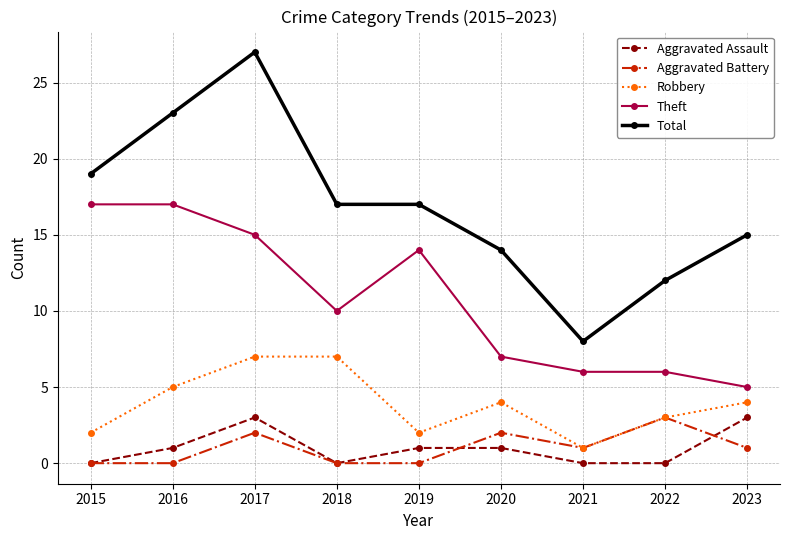

Where is the first local maximum for Aggravated Battery?

2017